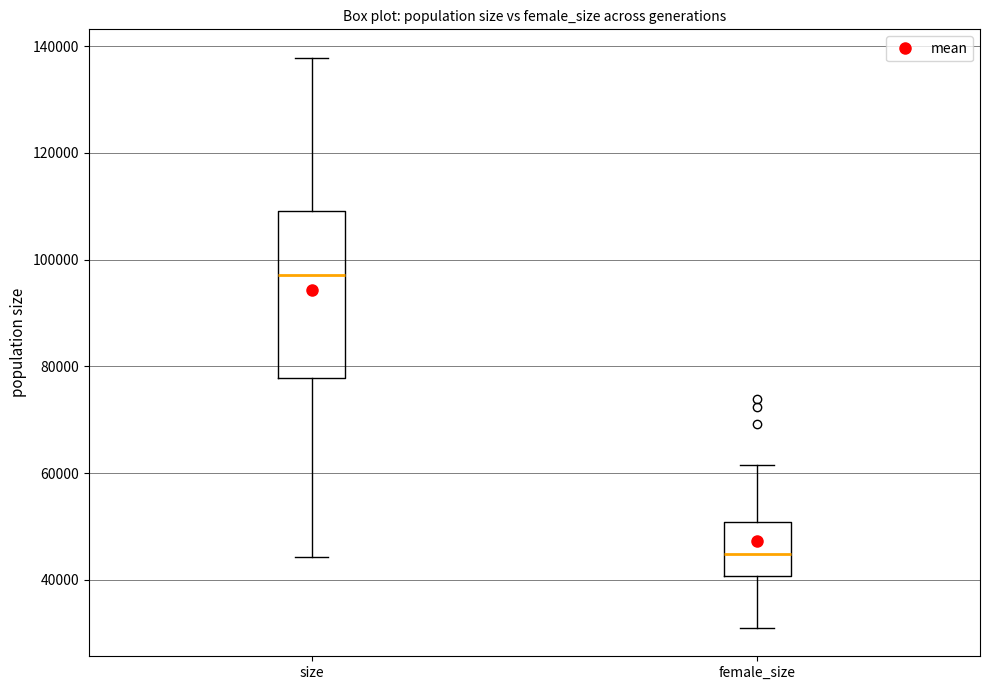

Comparing the boxes themselves (not the whiskers), which one is the tallest?

size